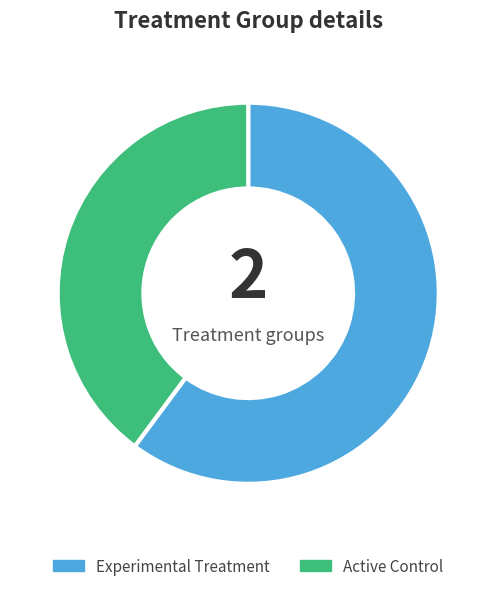

Do Active Control and Experimental Treatment together represent more than half of the pie?

Yes